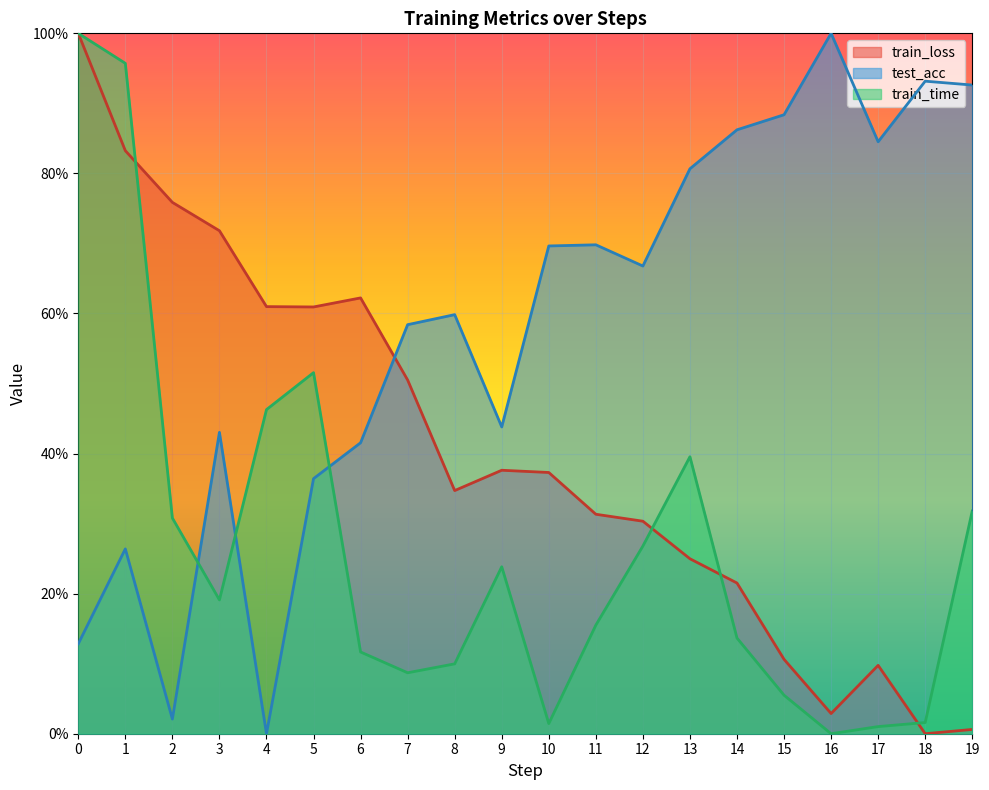

Which series ends up on top after the final intersection of test_acc and train_time?

test_acc